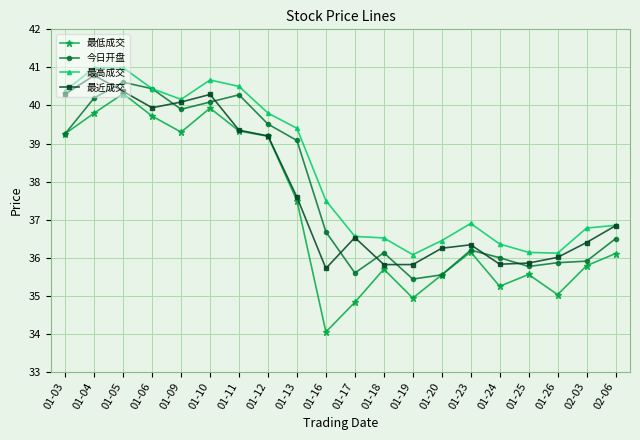

Rank the series at 01-16 from highest to lowest value.

最高成交, 今日开盘, 最近成交, 最低成交